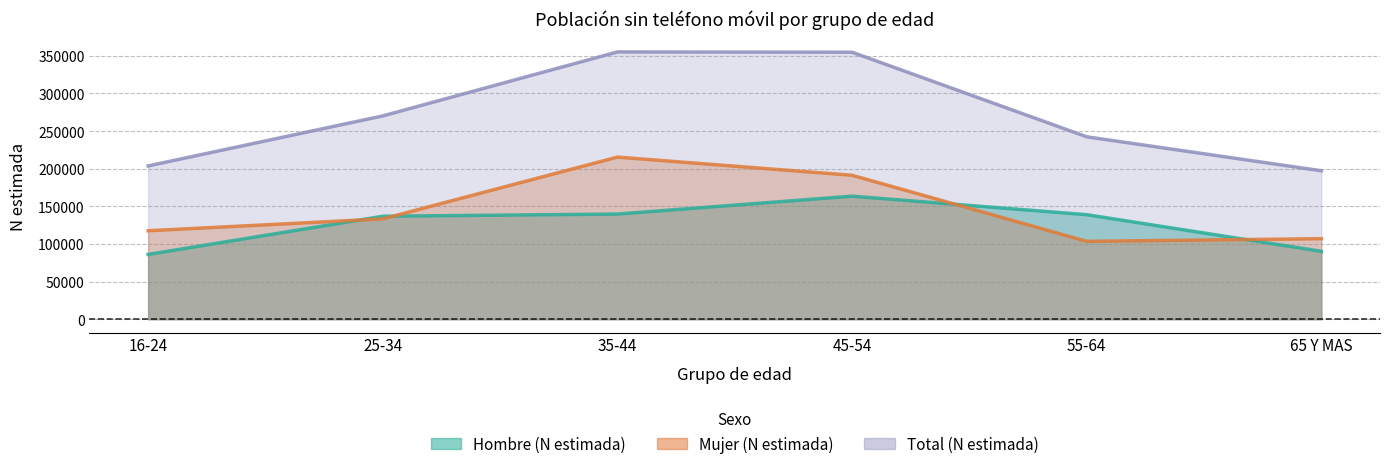

Where is Hombre (N estimada) nearest to the value 124796?

25-34